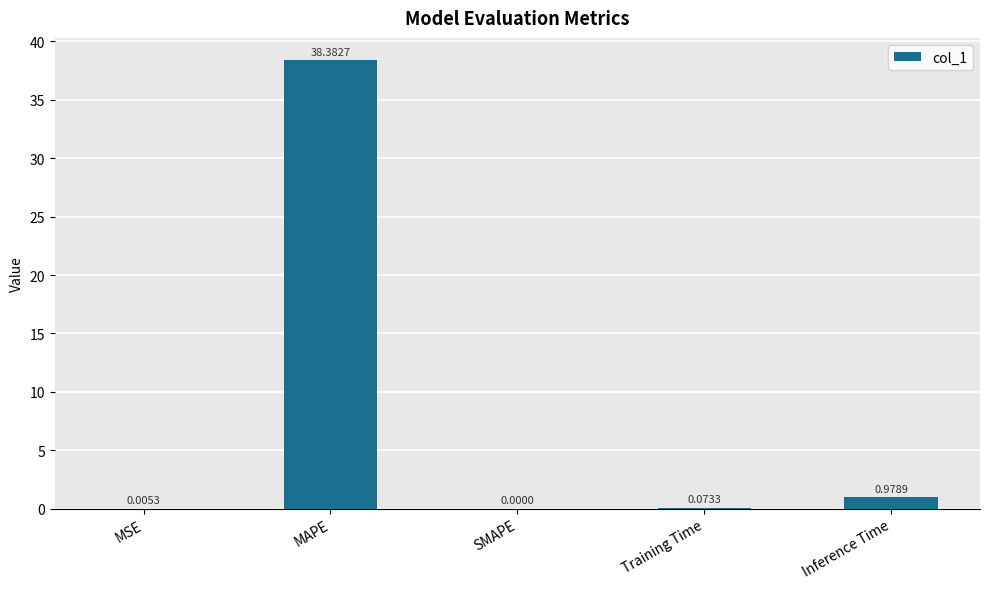

Which has a higher value, MSE or Training Time?

Training Time